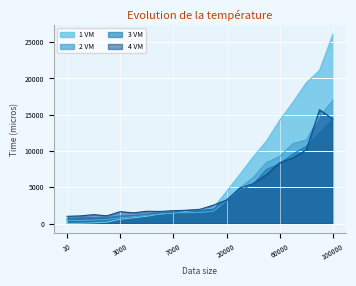

How many lines are shown in the chart?

4